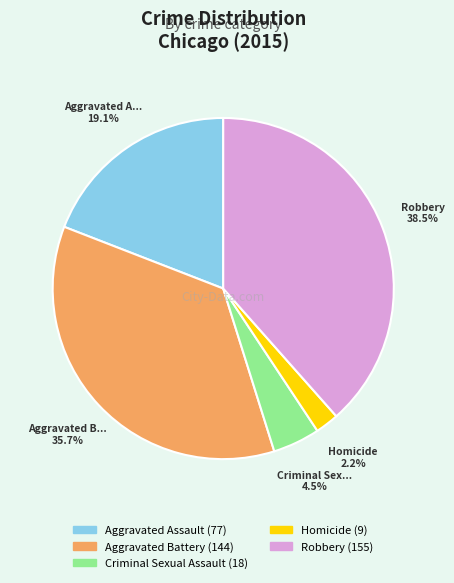

Combined, do Criminal Sexual Assault and Robbery account for over 50%?

No